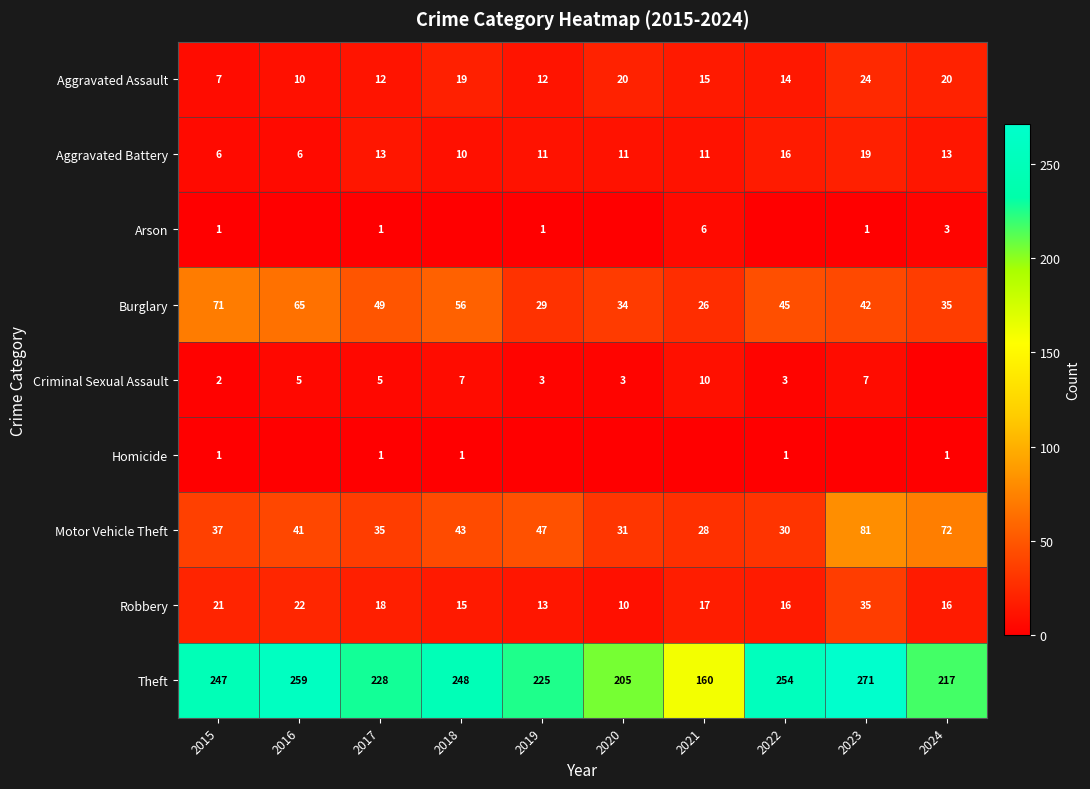

The value of Criminal Sexual Assault at 2017 is 7. True or false?

False